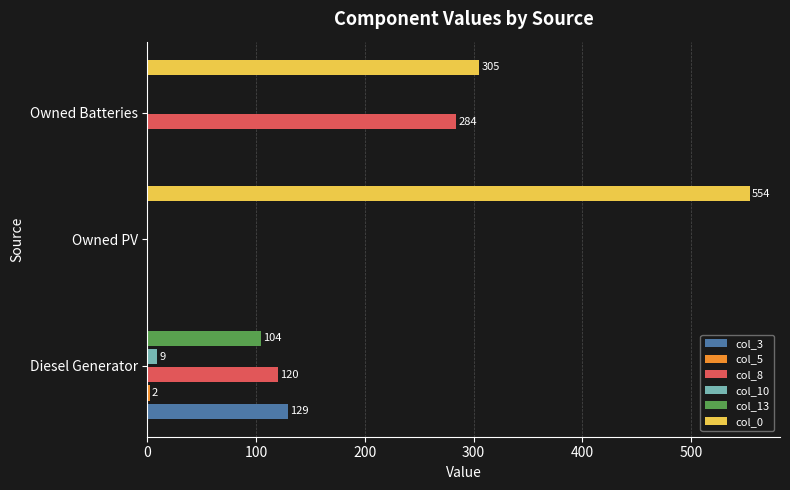

The value of col_0 at Owned Batteries is 305. True or false?

True